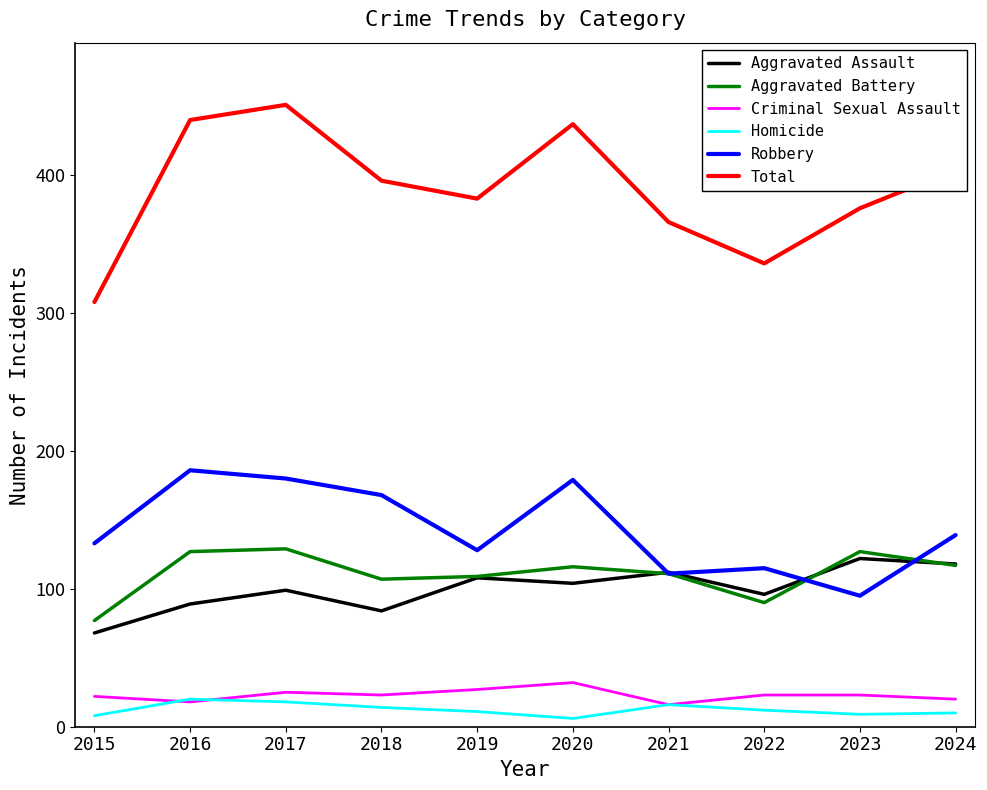

Is it true that Total equals 200 at 2019?

False